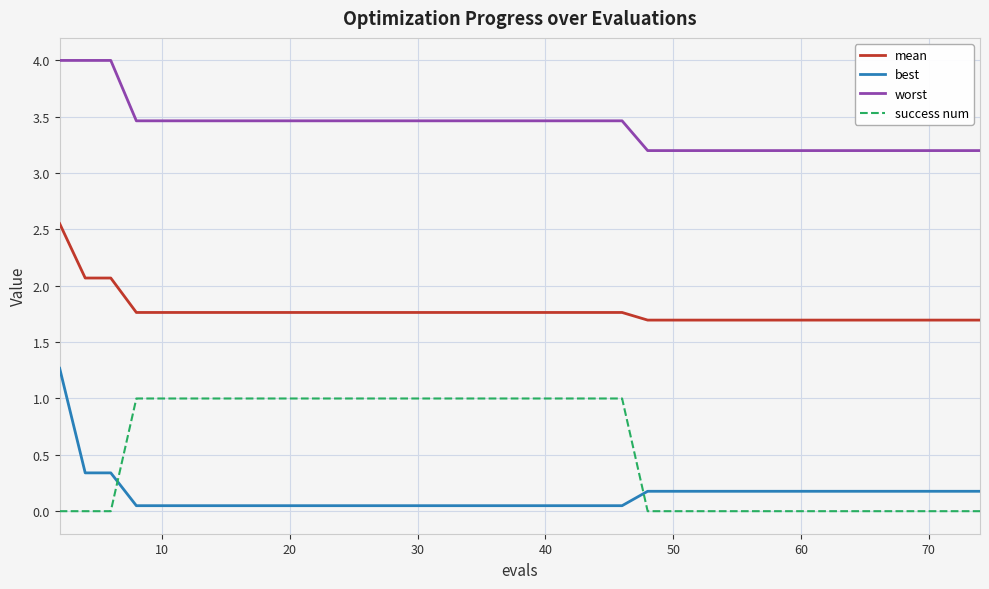

Which series has the widest spread of values?

best